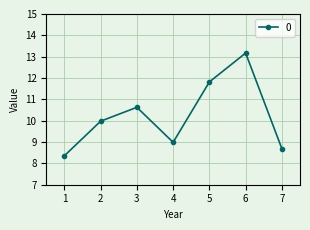

Which label corresponds to the largest value in the chart?

6